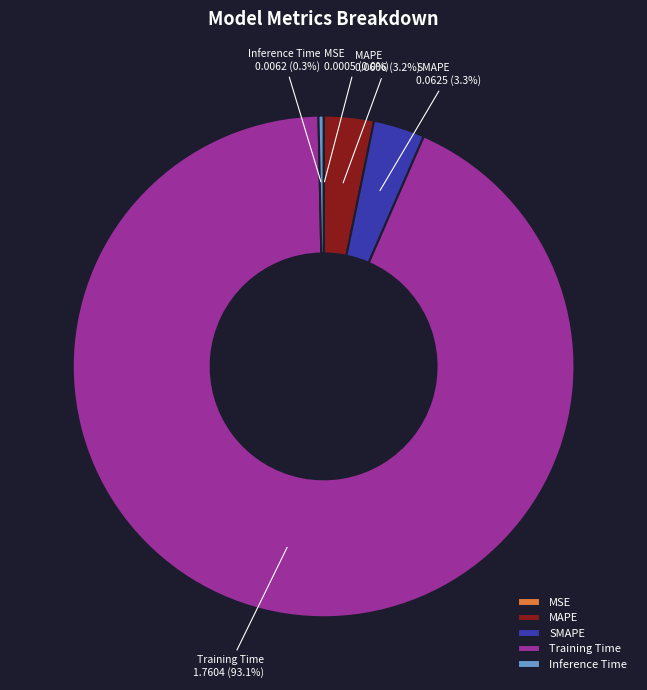

What percentage is NOT represented by SMAPE?

96.7%